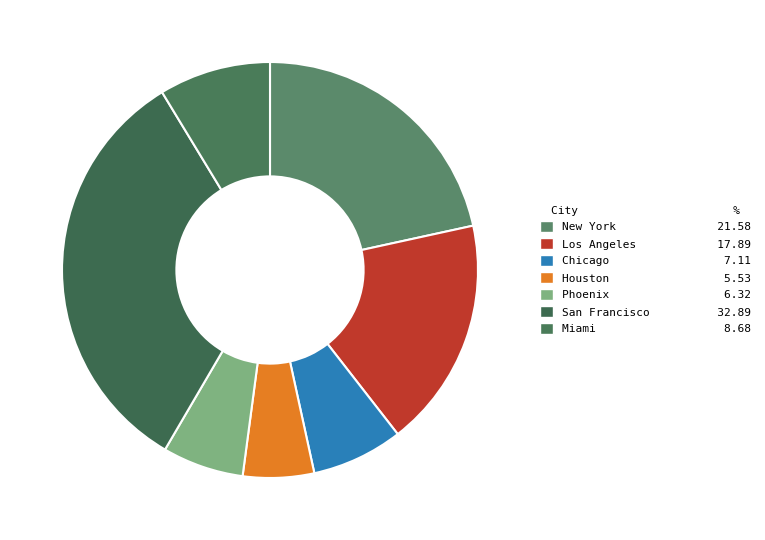

The Los Angeles slice represents 31% of the pie. True or false?

False